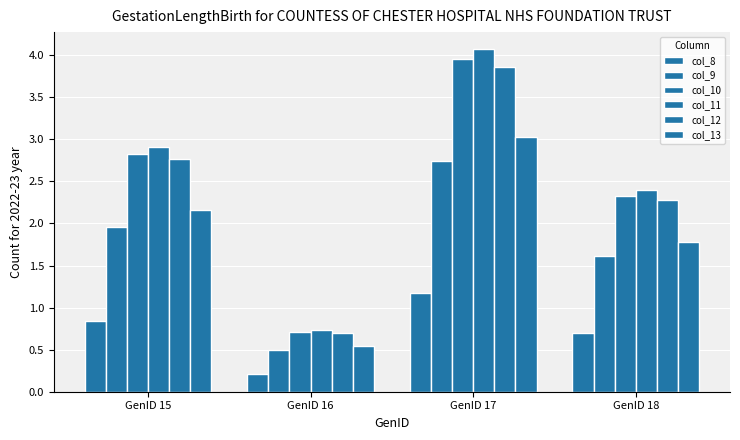

How many data points in col_13 are above 2?

2